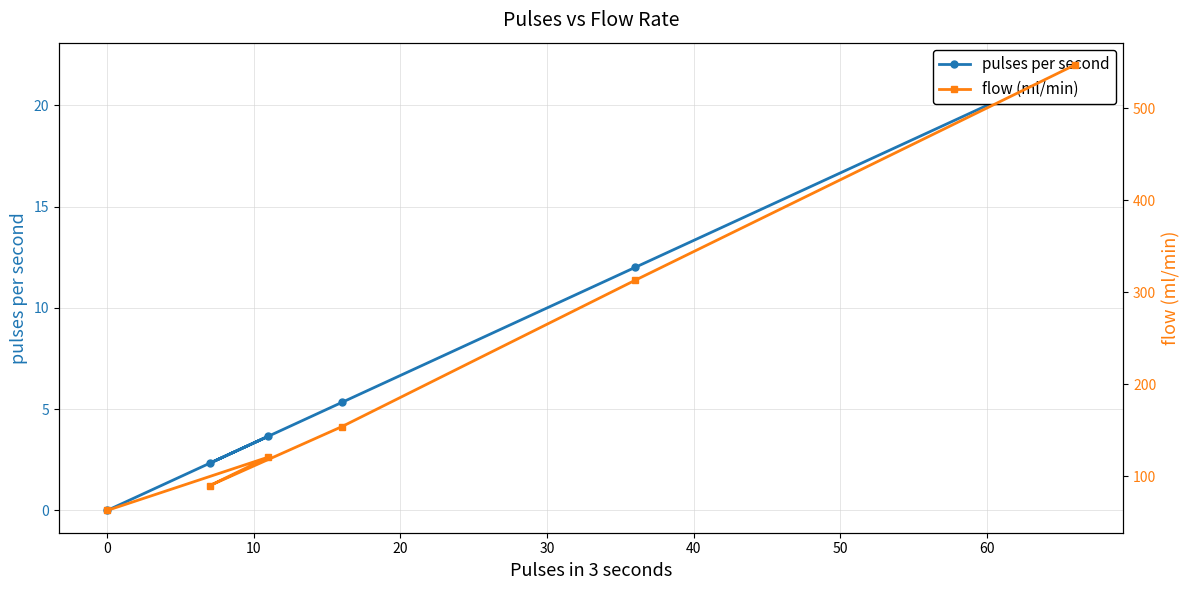

At 0, list the series in order from largest to smallest.

flow (ml/min), pulses per second